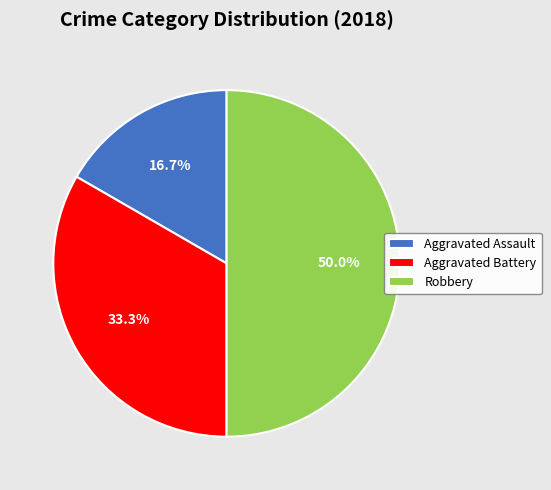

Which slice is the largest?

Robbery